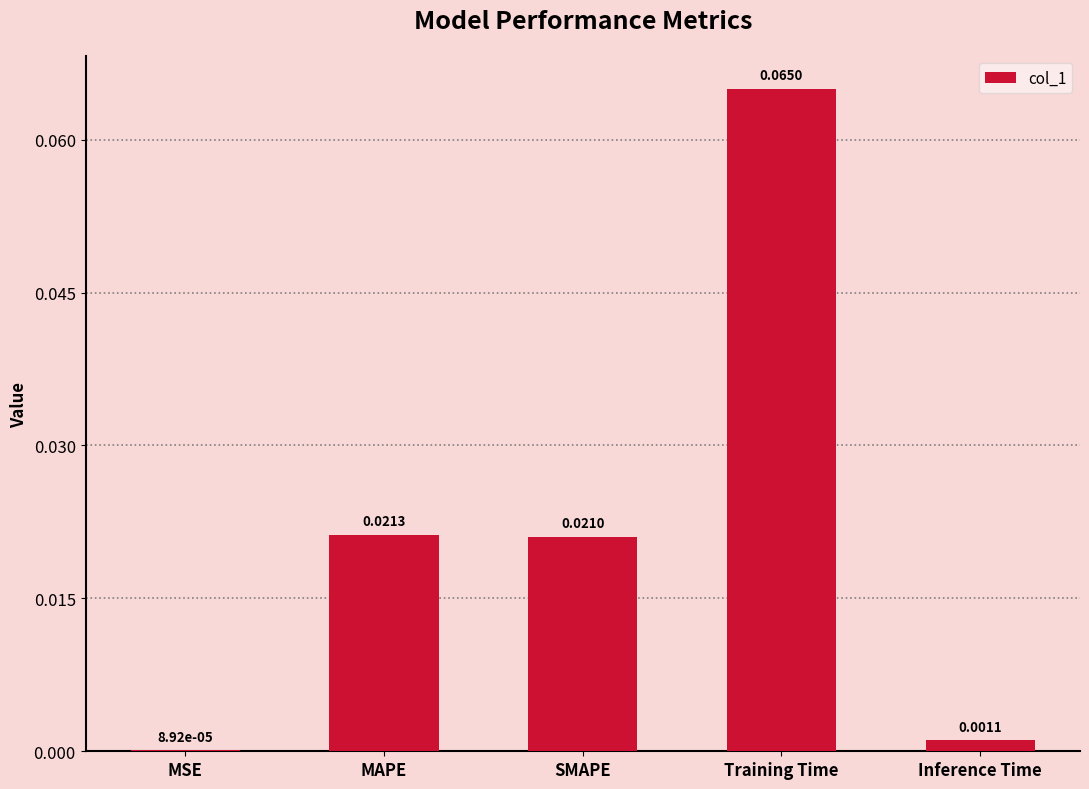

Between MAPE and SMAPE, which is larger?

MAPE